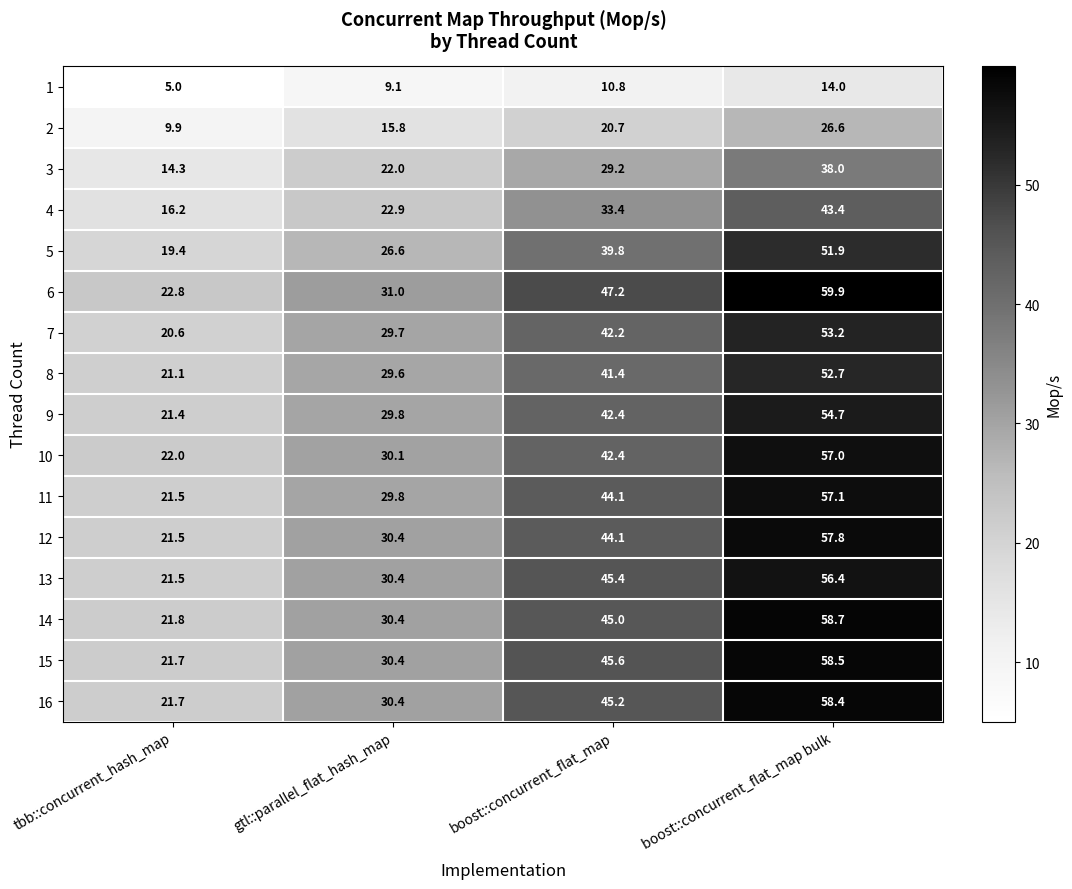

What is the difference between the maximum and second lowest values in the 7 series?

23.5